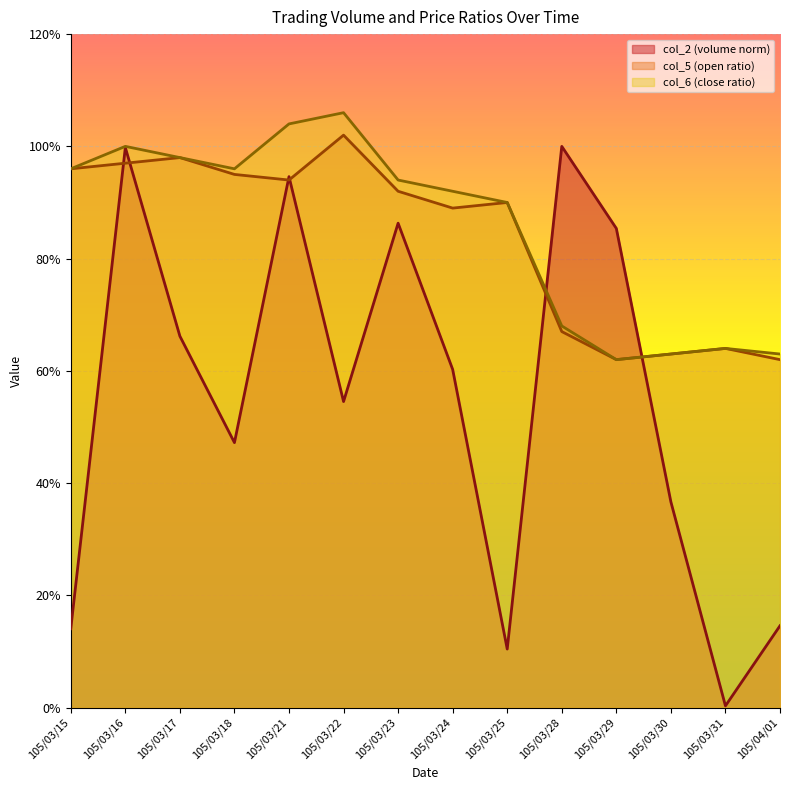

Read the col_2 value at 105/03/25.

0.1